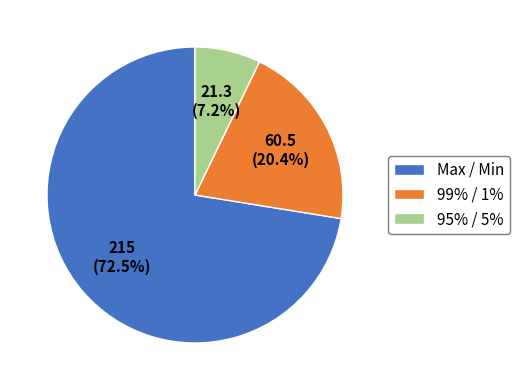

Which slice is the smallest?

95% / 5%